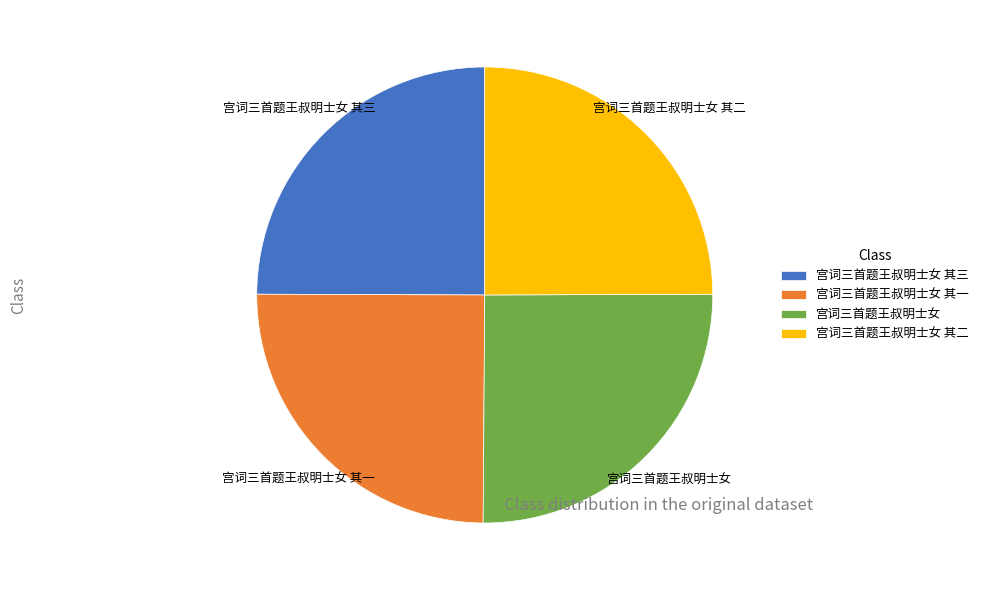

What is the ratio of the value at 宫词三首题王叔明士女 其二 to the value at 宫词三首题王叔明士女 其一?

1.0